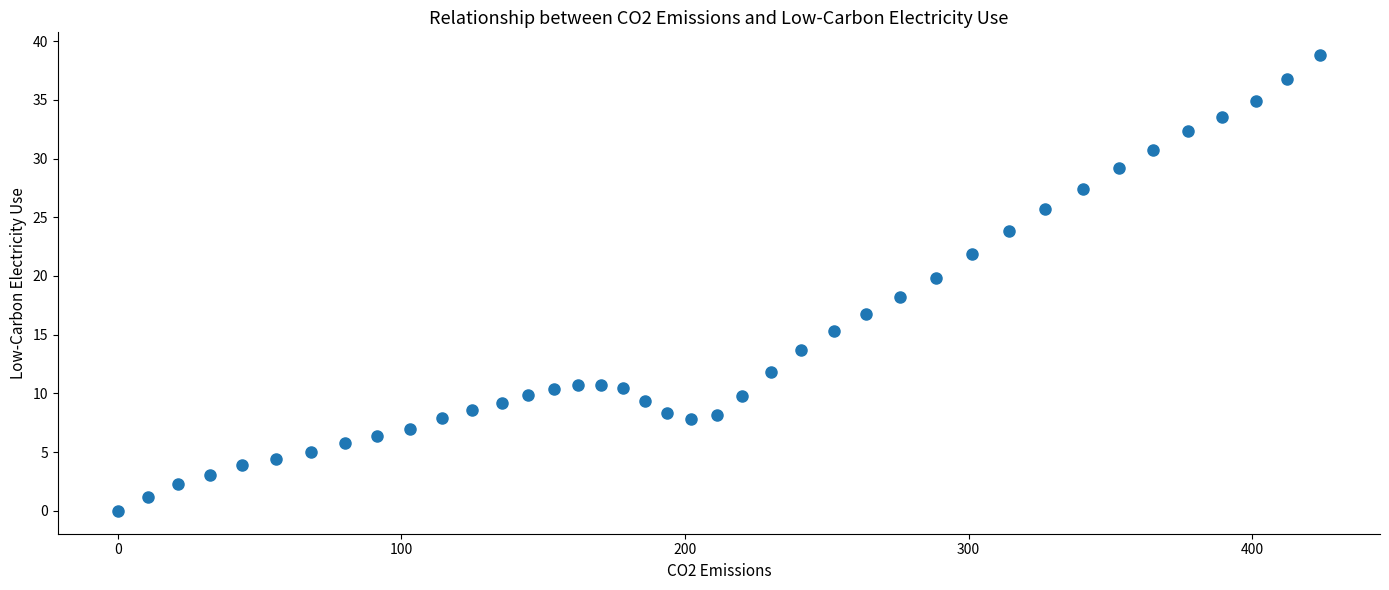

What is the range of X values (max minus min)?

423.9